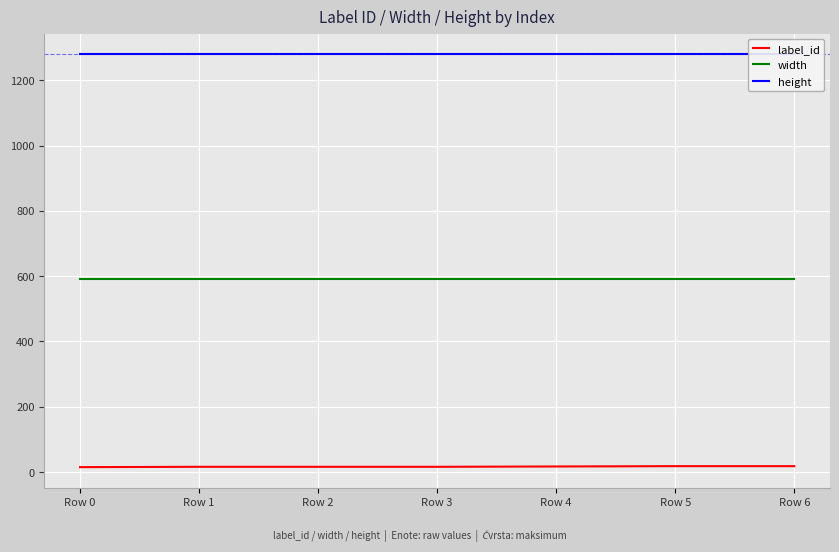

Between Row 0 and Row 1, which series saw the biggest shift?

label_id